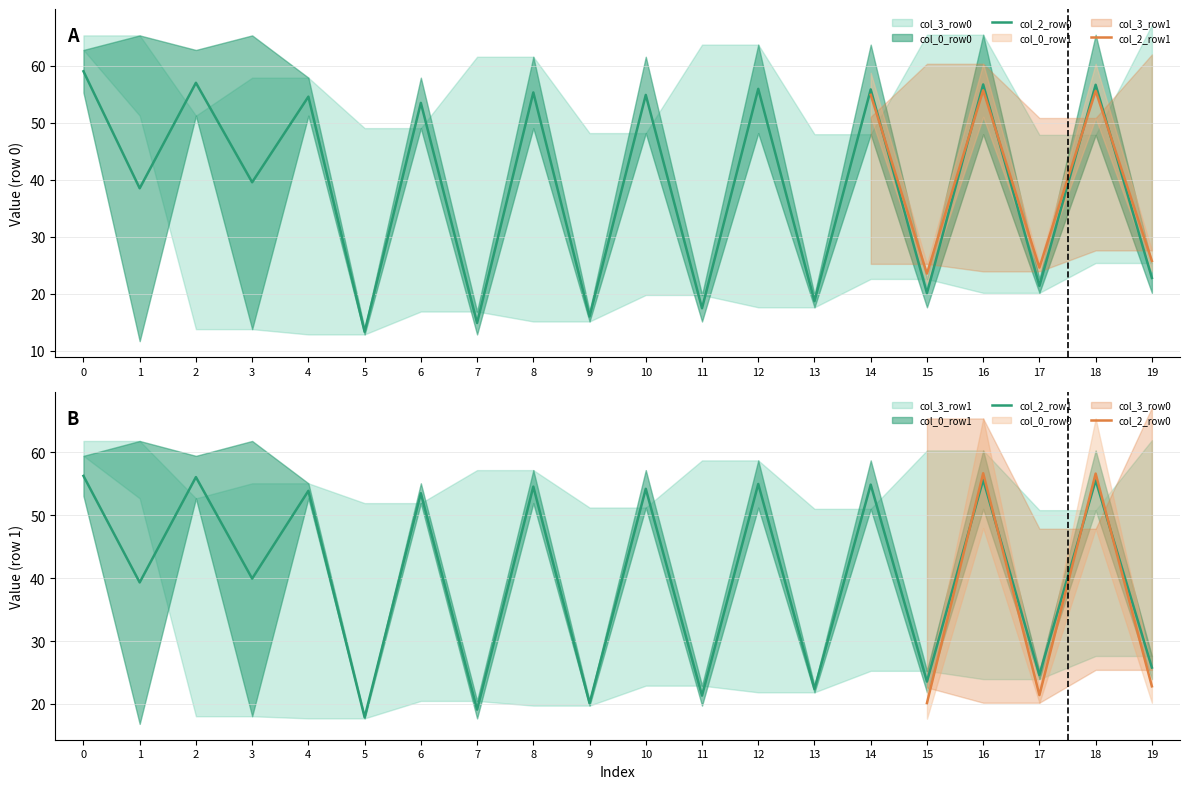

How many lines are shown in the chart?

6